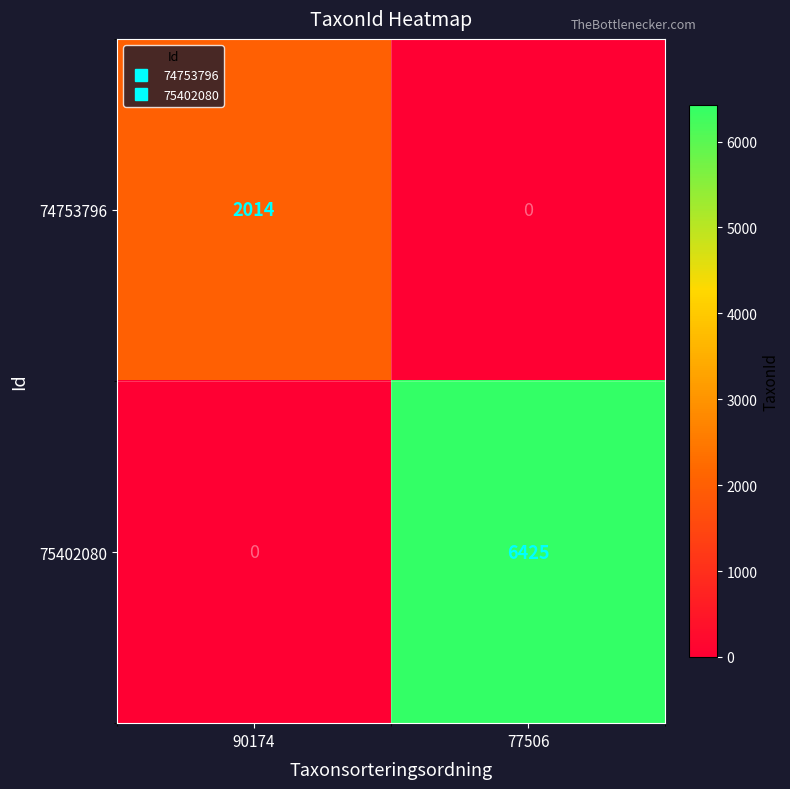

What is the difference between the 74753796 values at 90174 and 77506?

2014